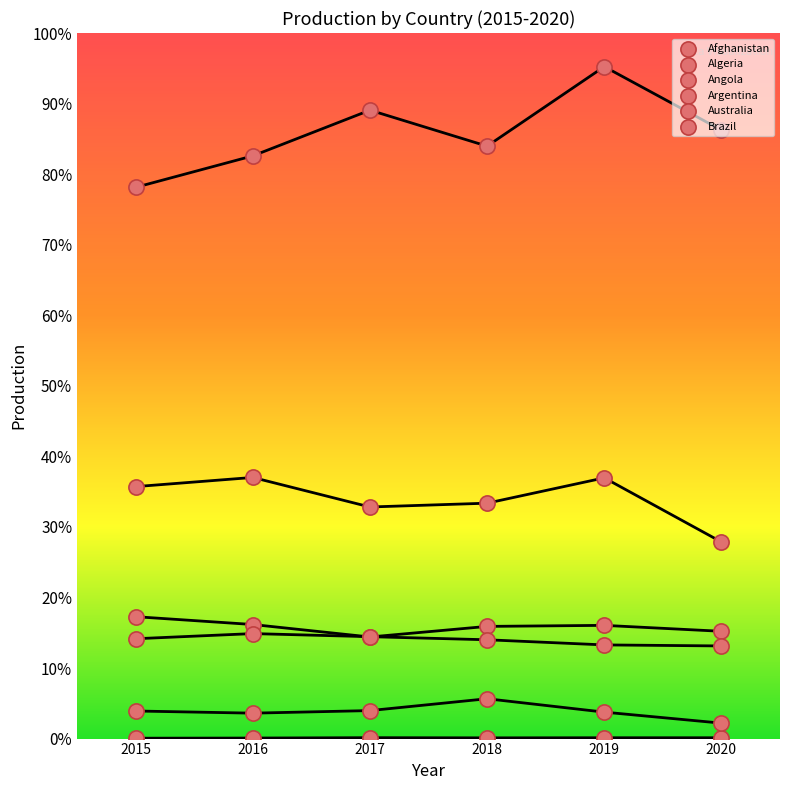

Which series has the largest total across all categories?

Brazil